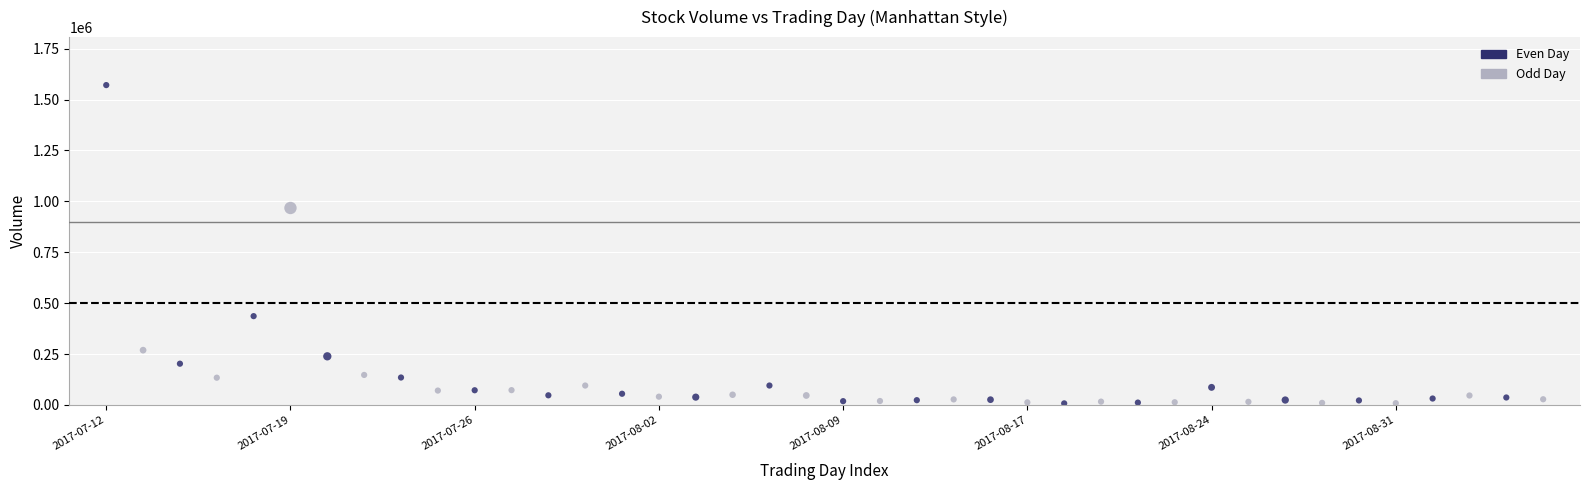

What Y value in the scatter plot is closest to 789412?

967473